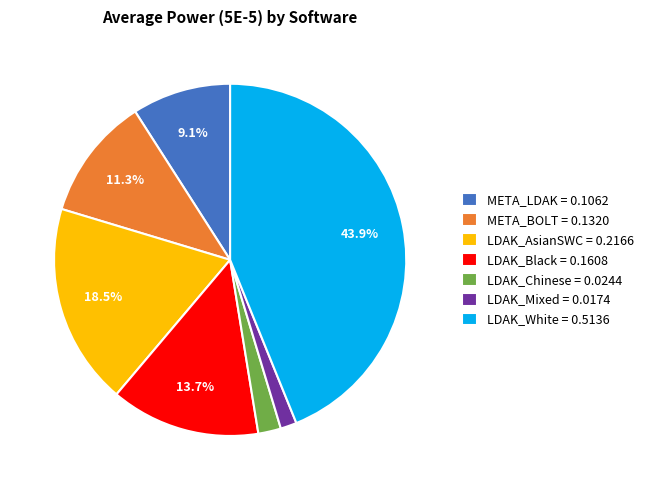

To the nearest percent, what is the combined percentage of META_LDAK and LDAK_White?

53%